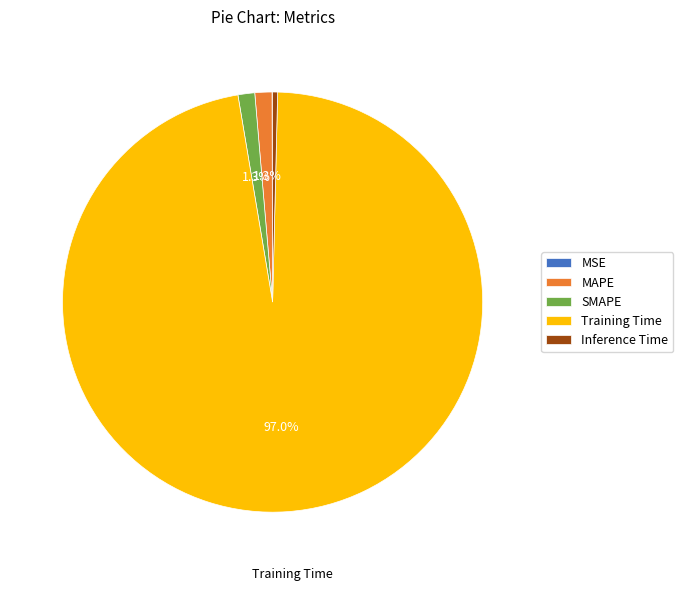

To the nearest percent, what is the difference between the largest and smallest slice percentages?

97%